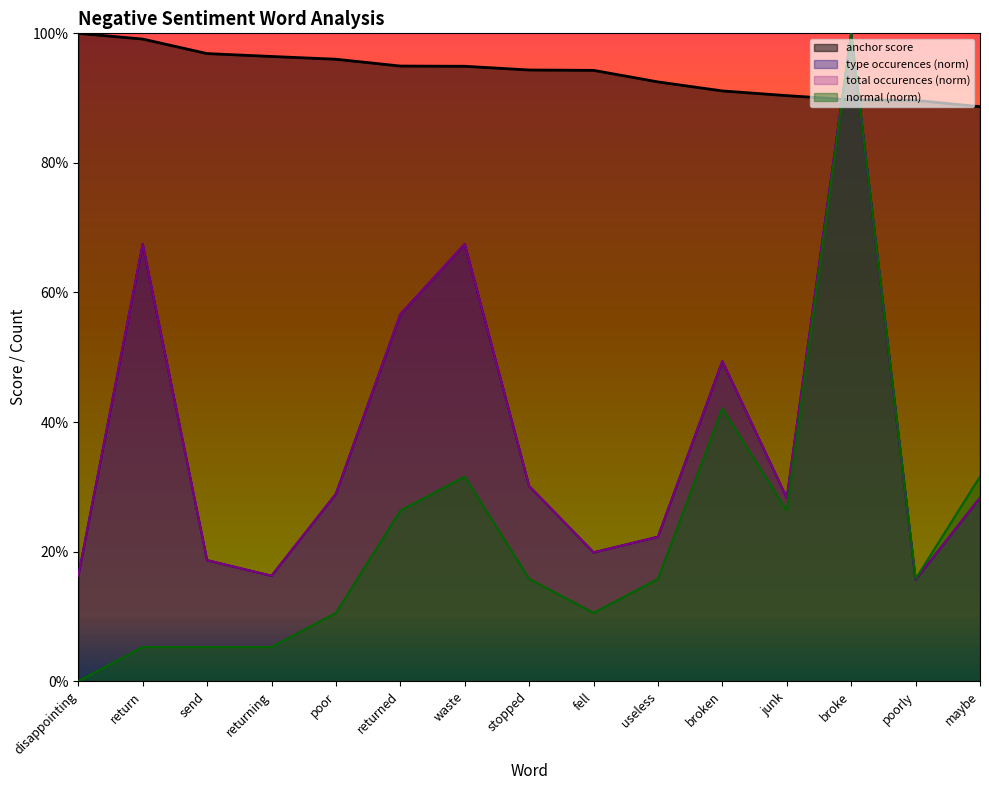

Reading left to right, transcribe all the data shown in this chart.

anchor score: 1.0	1.0	1.0	1.0	1.0	0.9	0.9	0.9	0.9	0.9	0.9	0.9	0.9	0.9	0.9
type occurences: 0.2	0.7	0.2	0.2	0.3	0.6	0.7	0.3	0.2	0.2	0.5	0.3	1.0	0.2	0.3
total occurences: 0.2	0.7	0.2	0.2	0.3	0.6	0.7	0.3	0.2	0.2	0.5	0.3	1.0	0.2	0.3
normal: 0.0	0.1	0.1	0.1	0.1	0.3	0.3	0.2	0.1	0.2	0.4	0.3	1.0	0.2	0.3